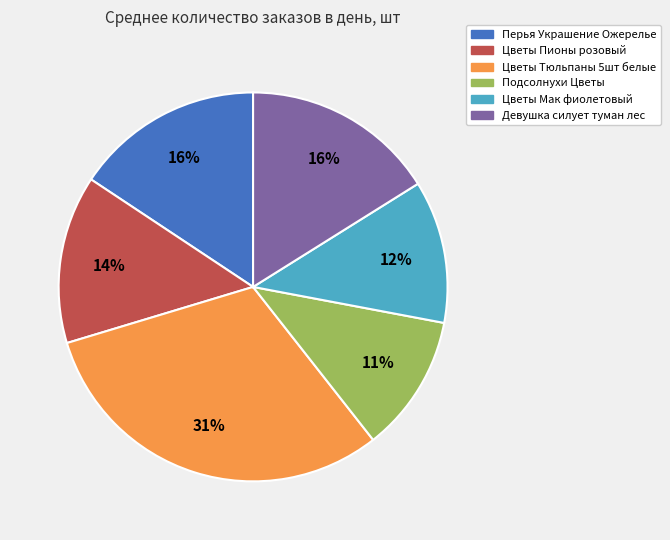

To the nearest percent, what is the average slice percentage?

17%